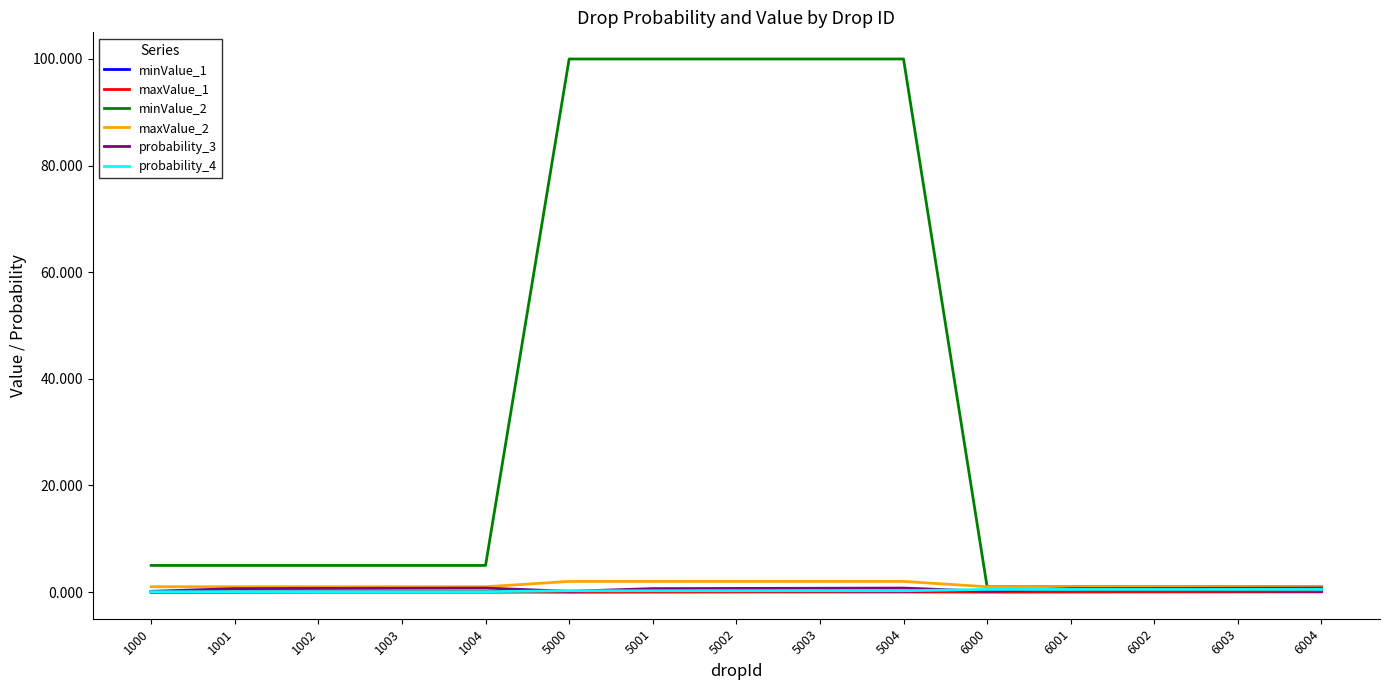

Is it true that minValue_1 equals 0.0 at 5004?

True